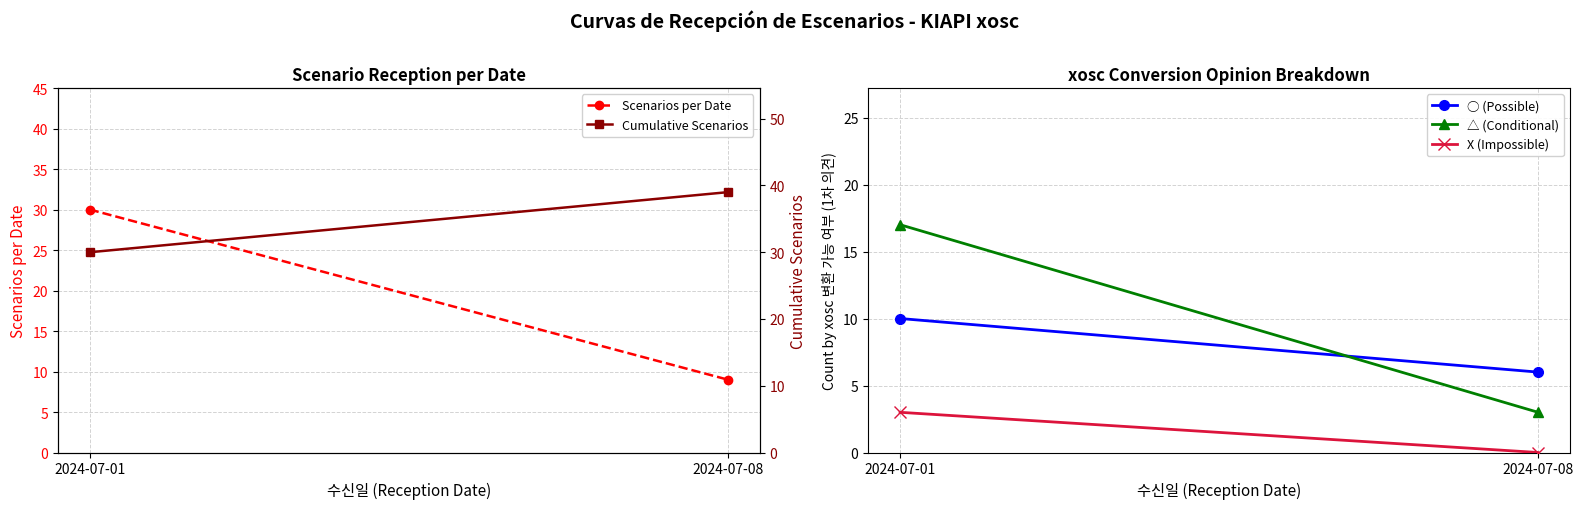

Where is Cumulative Scenarios nearest to the value 34?

2024-07-01